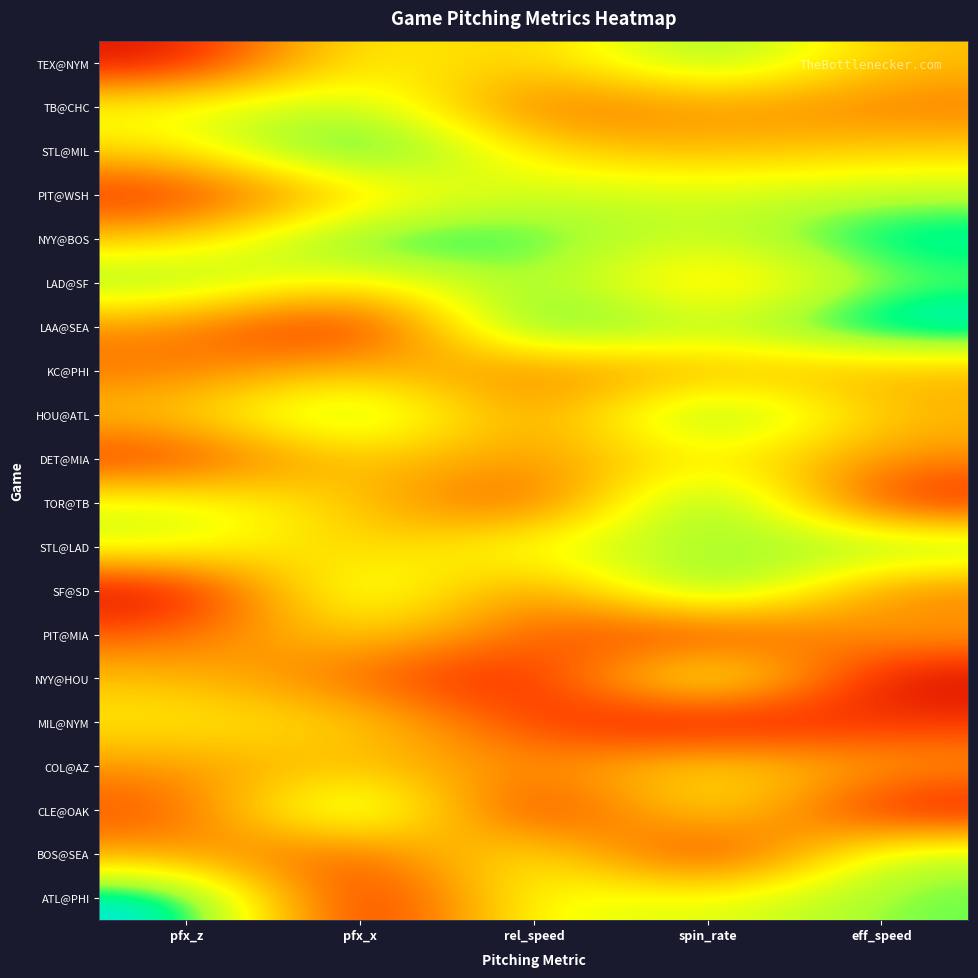

Reading left to right, transcribe all the data shown in this chart.

ATL@PHI: pfx_z=1.0	pfx_x=0.0	rel_speed=0.7	spin_rate=0.6	eff_speed=0.8
BOS@SEA: pfx_z=0.4	pfx_x=0.2	rel_speed=0.7	spin_rate=0.0	eff_speed=0.8
CLE@OAK: pfx_z=0.2	pfx_x=0.9	rel_speed=0.0	spin_rate=0.7	eff_speed=0.0
COL@AZ: pfx_z=0.4	pfx_x=0.5	rel_speed=0.3	spin_rate=0.6	eff_speed=0.4
MIL@NYM: pfx_z=0.6	pfx_x=0.5	rel_speed=0.2	spin_rate=0.0	eff_speed=0.2
NYY@HOU: pfx_z=0.5	pfx_x=0.3	rel_speed=0.0	spin_rate=0.8	eff_speed=0.0
PIT@MIA: pfx_z=0.3	pfx_x=0.5	rel_speed=0.3	spin_rate=0.1	eff_speed=0.4
SF@SD: pfx_z=0.0	pfx_x=0.8	rel_speed=0.2	spin_rate=1.0	eff_speed=0.3
STL@LAD: pfx_z=0.7	pfx_x=0.5	rel_speed=0.7	spin_rate=0.7	eff_speed=0.8
TOR@TB: pfx_z=0.7	pfx_x=0.5	rel_speed=0.1	spin_rate=1.0	eff_speed=0.1
DET@MIA: pfx_z=0.1	pfx_x=0.5	rel_speed=0.3	spin_rate=0.6	eff_speed=0.3
HOU@ATL: pfx_z=0.5	pfx_x=0.9	rel_speed=0.3	spin_rate=0.9	eff_speed=0.4
KC@PHI: pfx_z=0.3	pfx_x=0.5	rel_speed=0.3	spin_rate=0.4	eff_speed=0.4
LAA@SEA: pfx_z=0.3	pfx_x=0.0	rel_speed=1.0	spin_rate=0.7	eff_speed=1.0
LAD@SF: pfx_z=0.8	pfx_x=0.5	rel_speed=0.8	spin_rate=0.4	eff_speed=0.8
NYY@BOS: pfx_z=0.5	pfx_x=0.9	rel_speed=0.8	spin_rate=0.7	eff_speed=0.9
PIT@WSH: pfx_z=0.1	pfx_x=0.5	rel_speed=0.7	spin_rate=0.7	eff_speed=0.7
STL@MIL: pfx_z=0.5	pfx_x=1.0	rel_speed=0.5	spin_rate=0.4	eff_speed=0.5
TB@CHC: pfx_z=0.6	pfx_x=0.8	rel_speed=0.2	spin_rate=0.4	eff_speed=0.3
TEX@NYM: pfx_z=0.0	pfx_x=0.6	rel_speed=0.4	spin_rate=0.9	eff_speed=0.5